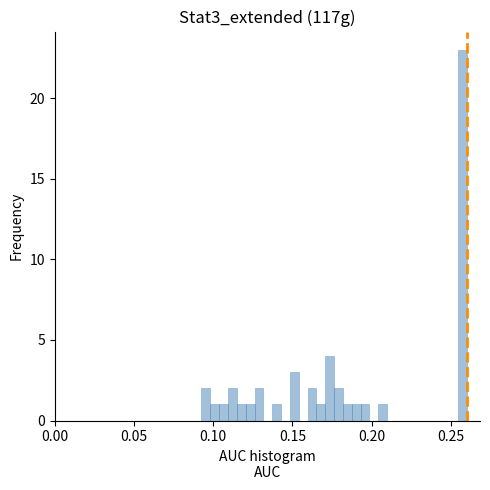

Around what value on the x-axis is the tallest bar? Give the approximate position of its centre, as read against the axis.

0.255